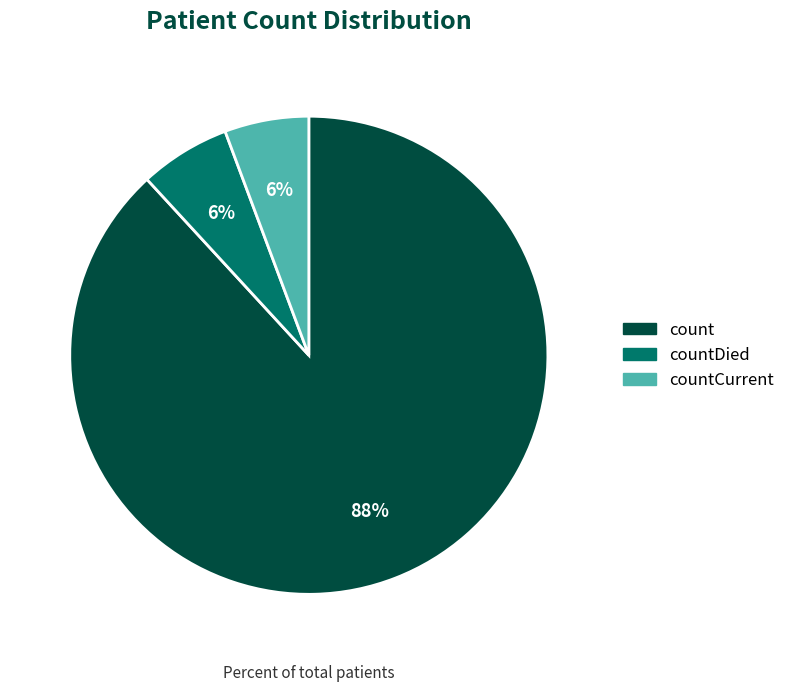

To the nearest percent, what is the average slice percentage?

33%